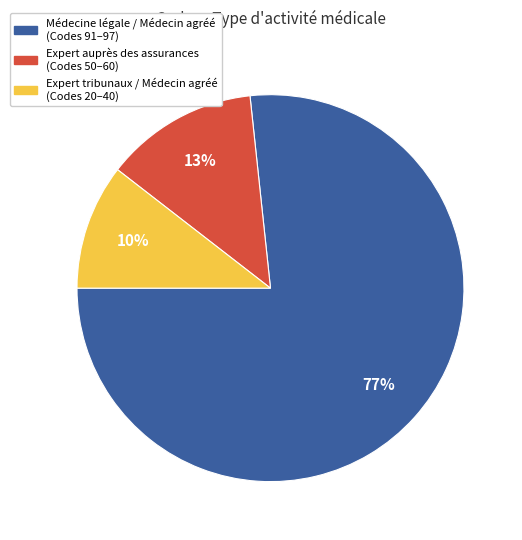

Is there any slice that represents more than half of the pie?

Yes